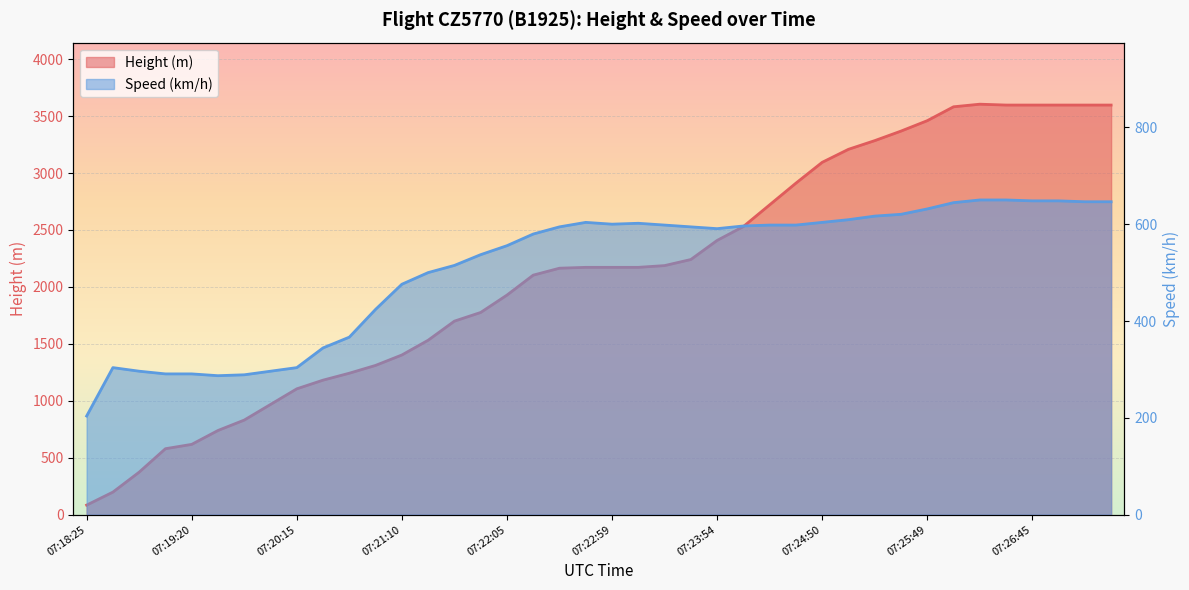

At which category does the chart reach its peak across all series?

07:26:19